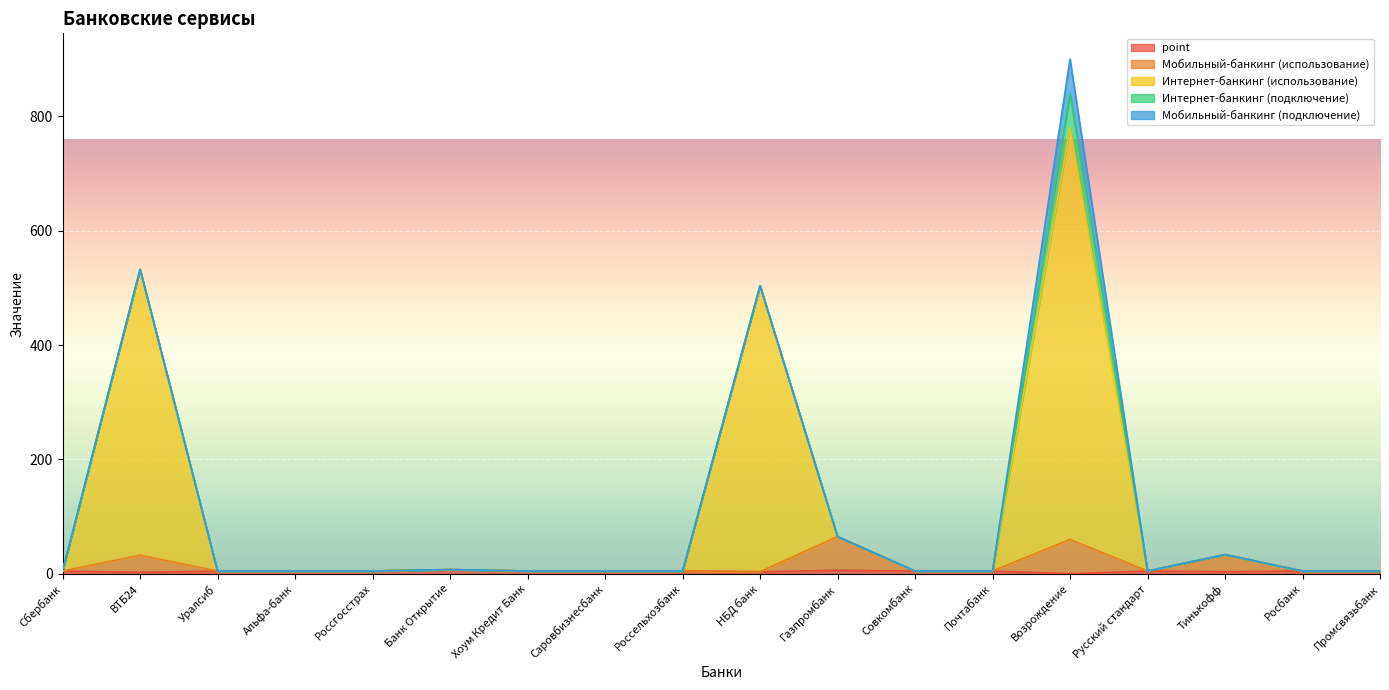

What is the label of the 13th point from the right?

Банк Открытие